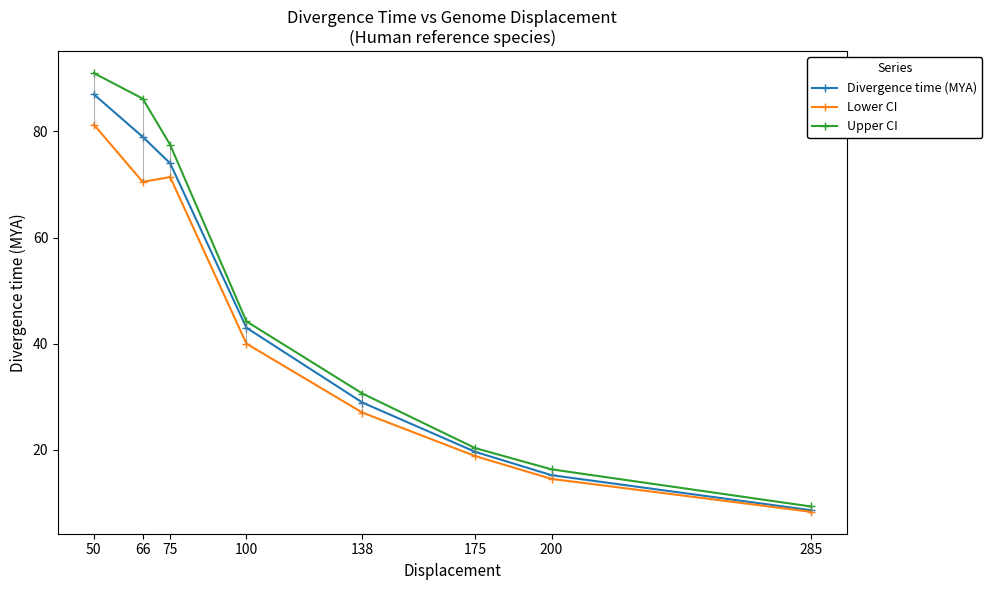

True or false: Lower CI has a value of 35.0 at 66.

False